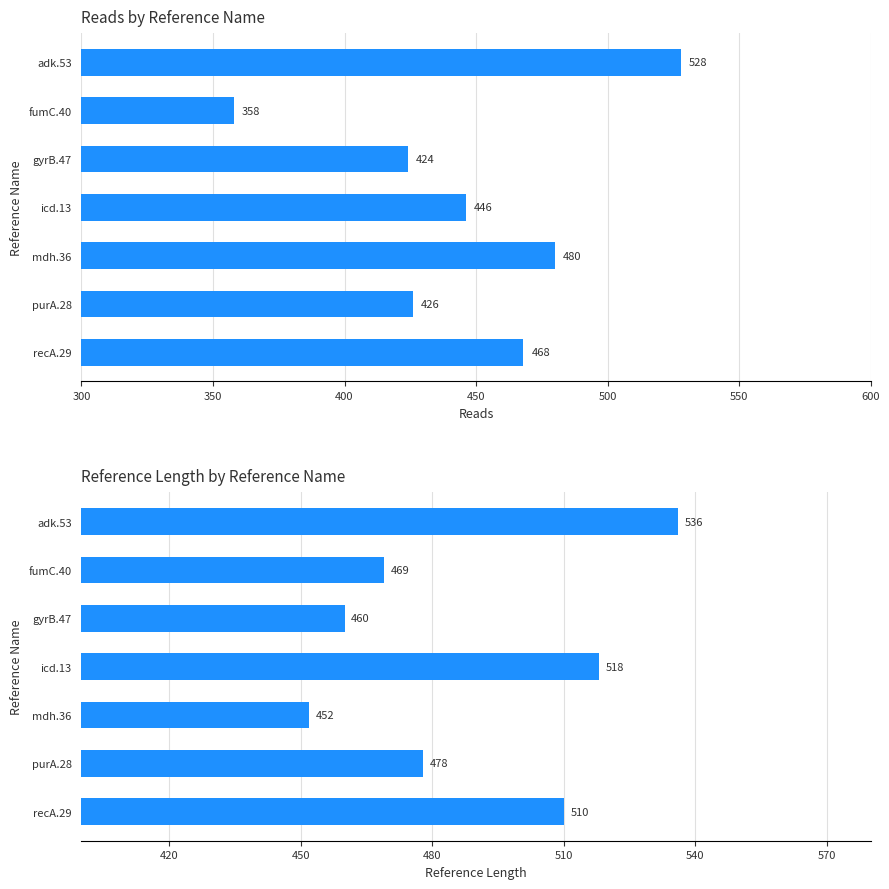

Which series has the largest range (max minus min)?

reads